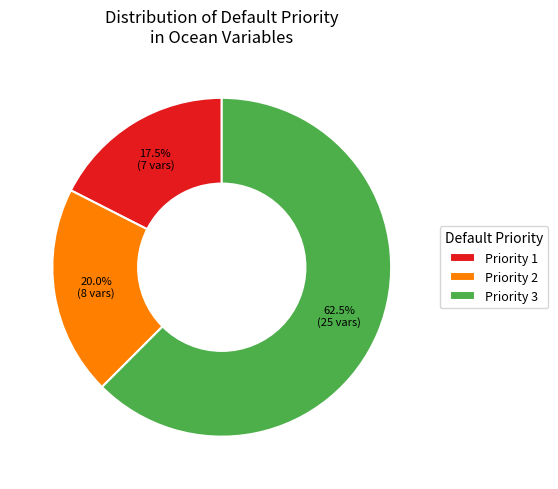

Between Priority 1 and Priority 2, which is larger?

Priority 2